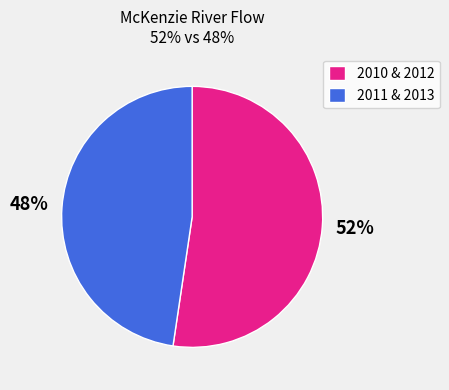

Do 2011 & 2013 and 2010 & 2012 together represent more than half of the pie?

Yes